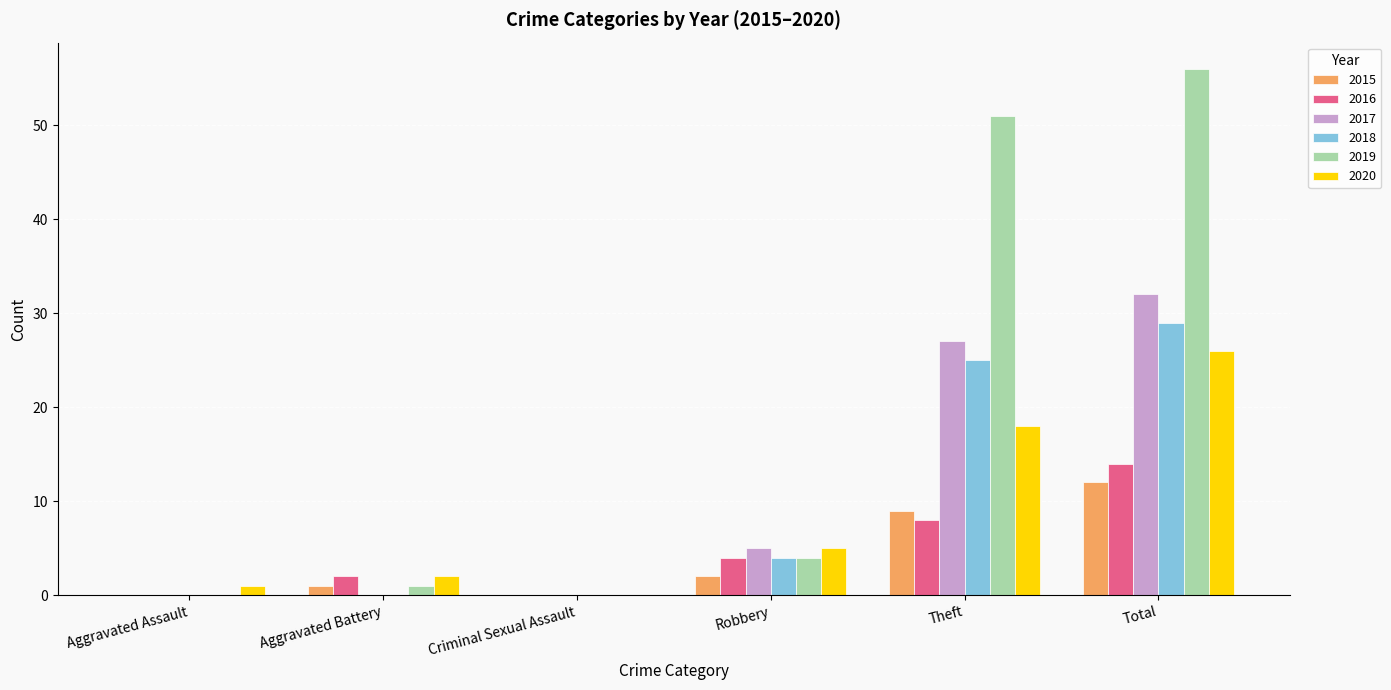

Reading left to right, extract all data points from this chart.

2015: Aggravated Assault=0	Aggravated Battery=1	Criminal Sexual Assault=0	Robbery=2	Theft=9	Total=12
2016: Aggravated Assault=0	Aggravated Battery=2	Criminal Sexual Assault=0	Robbery=4	Theft=8	Total=14
2017: Aggravated Assault=0	Aggravated Battery=0	Criminal Sexual Assault=0	Robbery=5	Theft=27	Total=32
2018: Aggravated Assault=0	Aggravated Battery=0	Criminal Sexual Assault=0	Robbery=4	Theft=25	Total=29
2019: Aggravated Assault=0	Aggravated Battery=1	Criminal Sexual Assault=0	Robbery=4	Theft=51	Total=56
2020: Aggravated Assault=1	Aggravated Battery=2	Criminal Sexual Assault=0	Robbery=5	Theft=18	Total=26